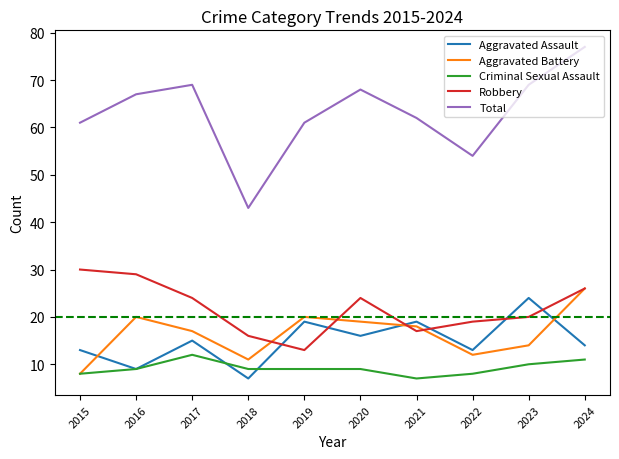

True or false: Robbery has a value of 18 at 2024.

False